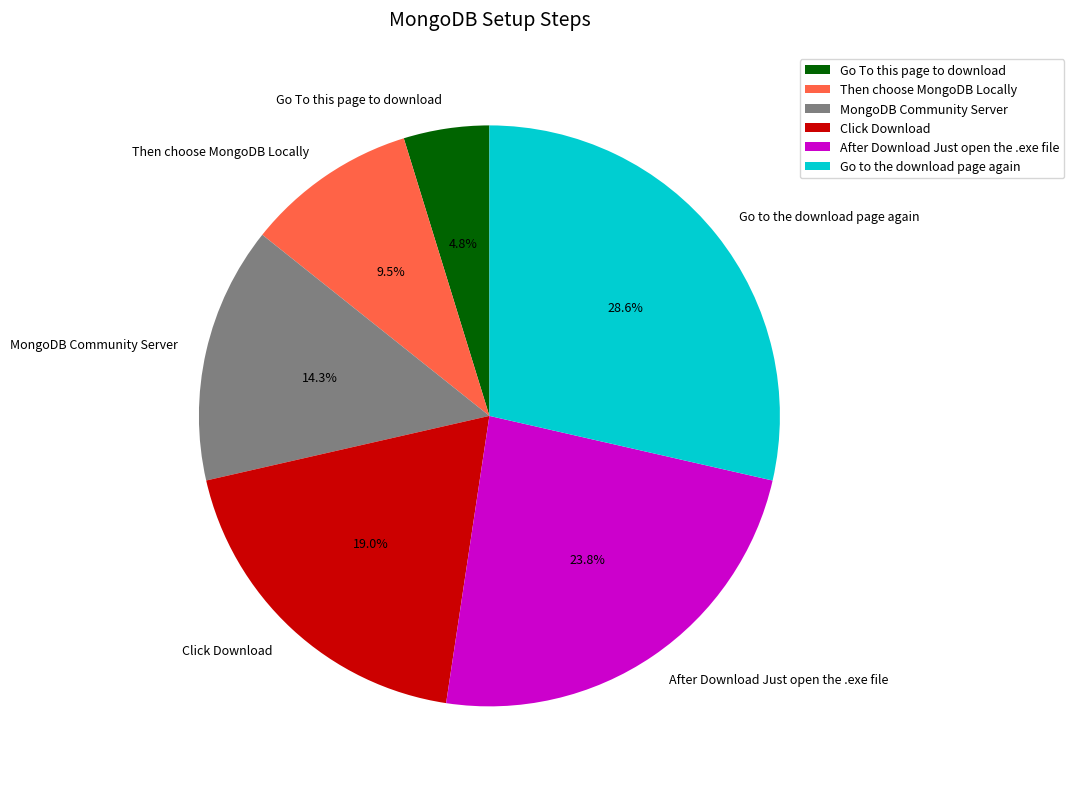

Is the sum of Then choose MongoDB Locally and MongoDB Community Server greater than half?

No